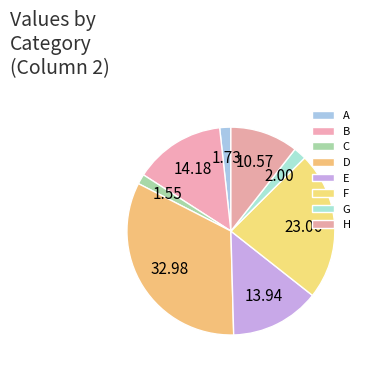

Does B account for over 50% of the chart?

No